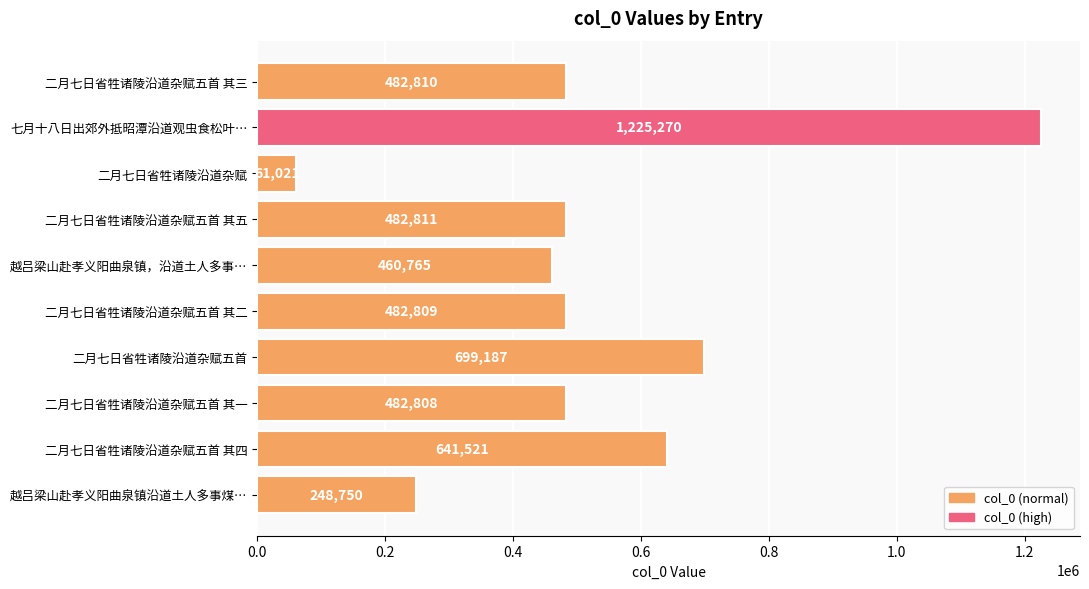

Which label corresponds to the smallest value in the chart?

二月七日省牲诸陵沿道杂赋